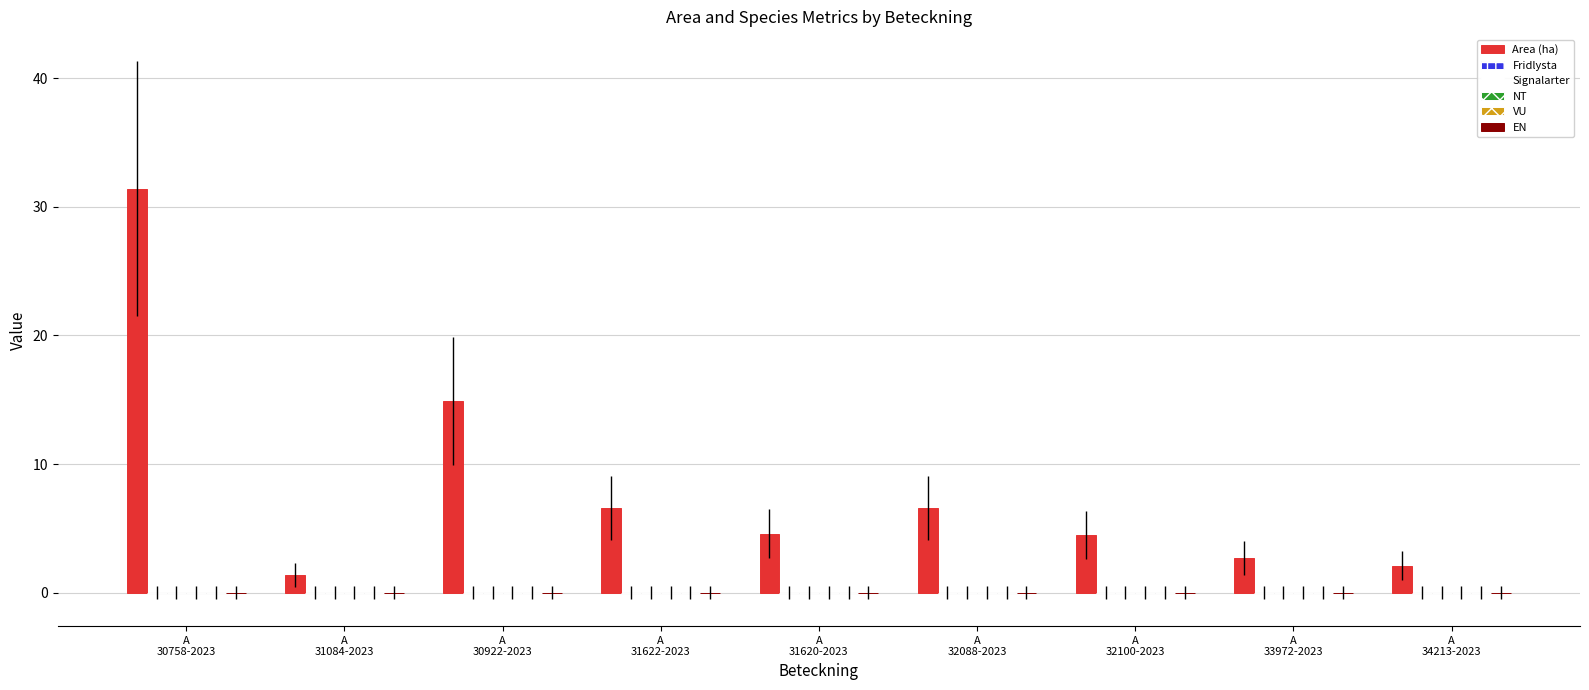

What is the value of the 9th bar from the left?

2.1